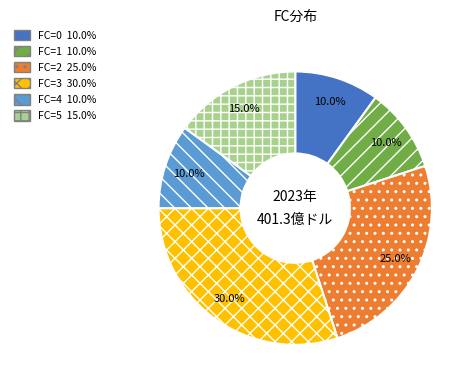

Is there a majority slice in this chart?

No